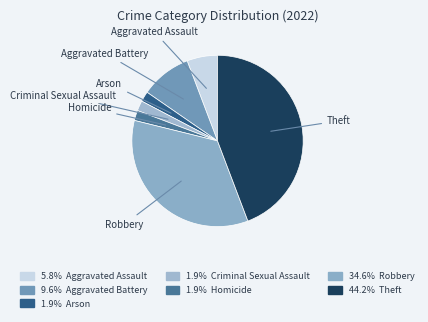

How many slices are in this pie chart?

7